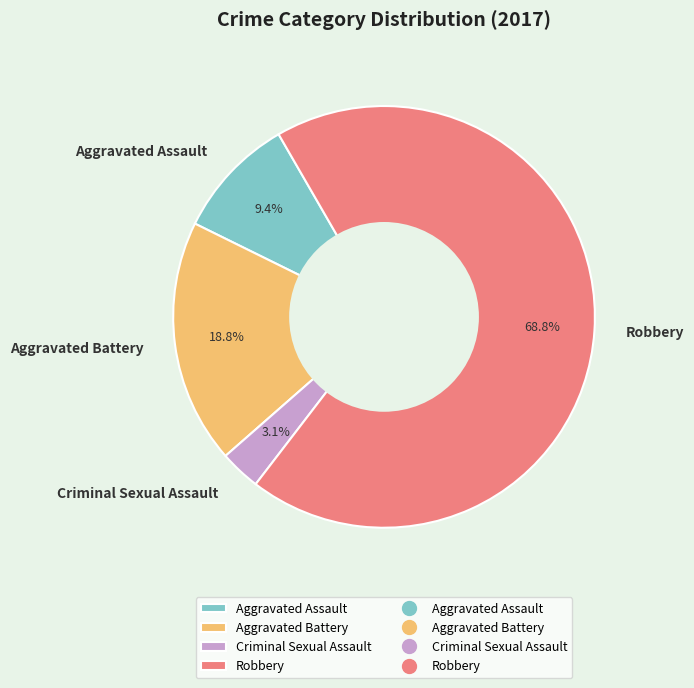

Is it true that Aggravated Assault is 1% of the pie?

False